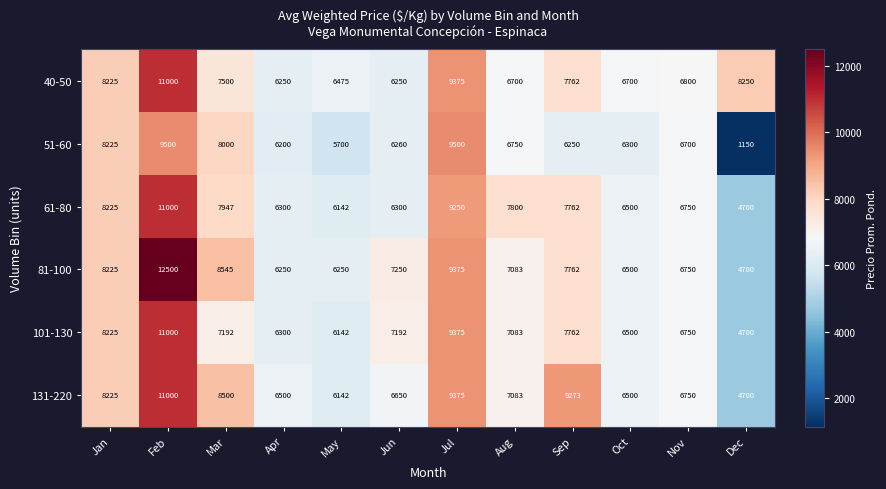

What is the approximate value of 51-60 at Dec, to the nearest 10?

1150